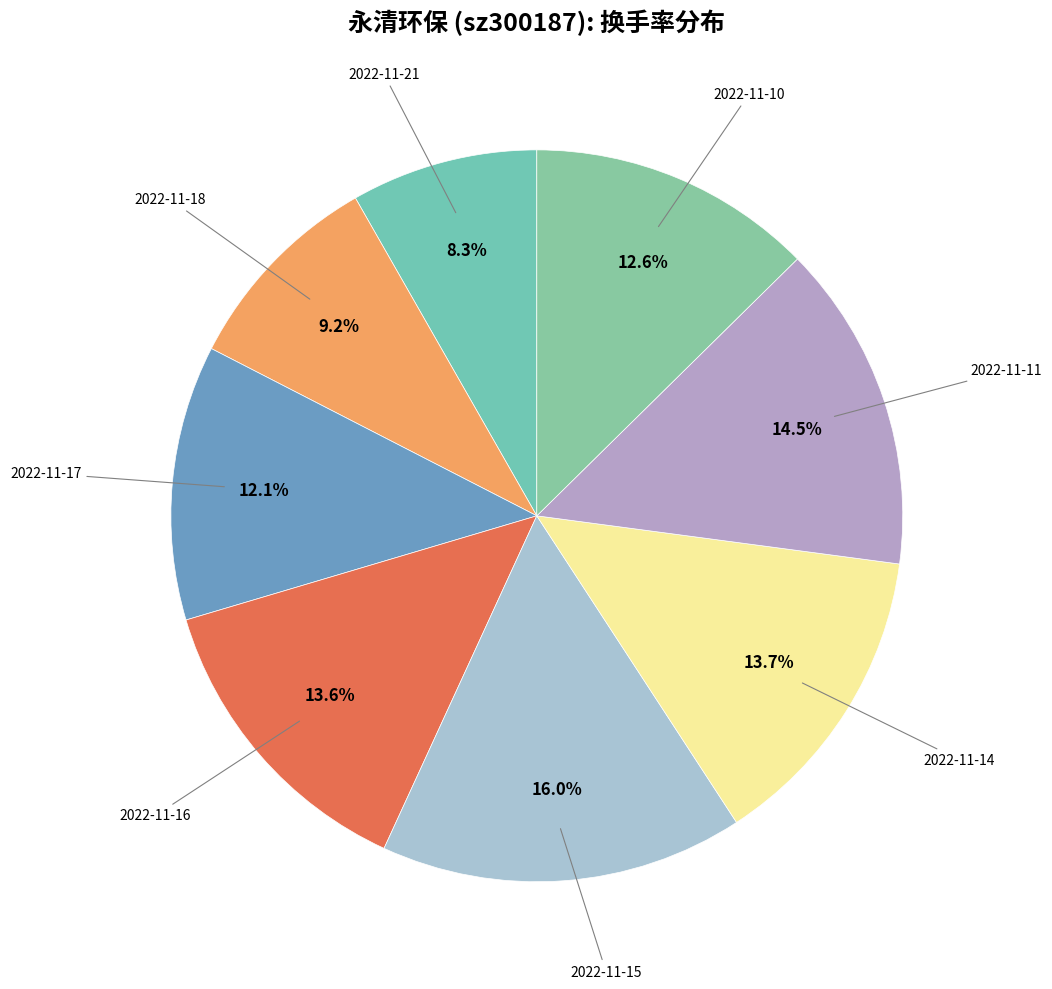

Rank the categories by value from lowest to highest.

2022-11-21, 2022-11-18, 2022-11-17, 2022-11-10, 2022-11-16, 2022-11-14, 2022-11-11, 2022-11-15